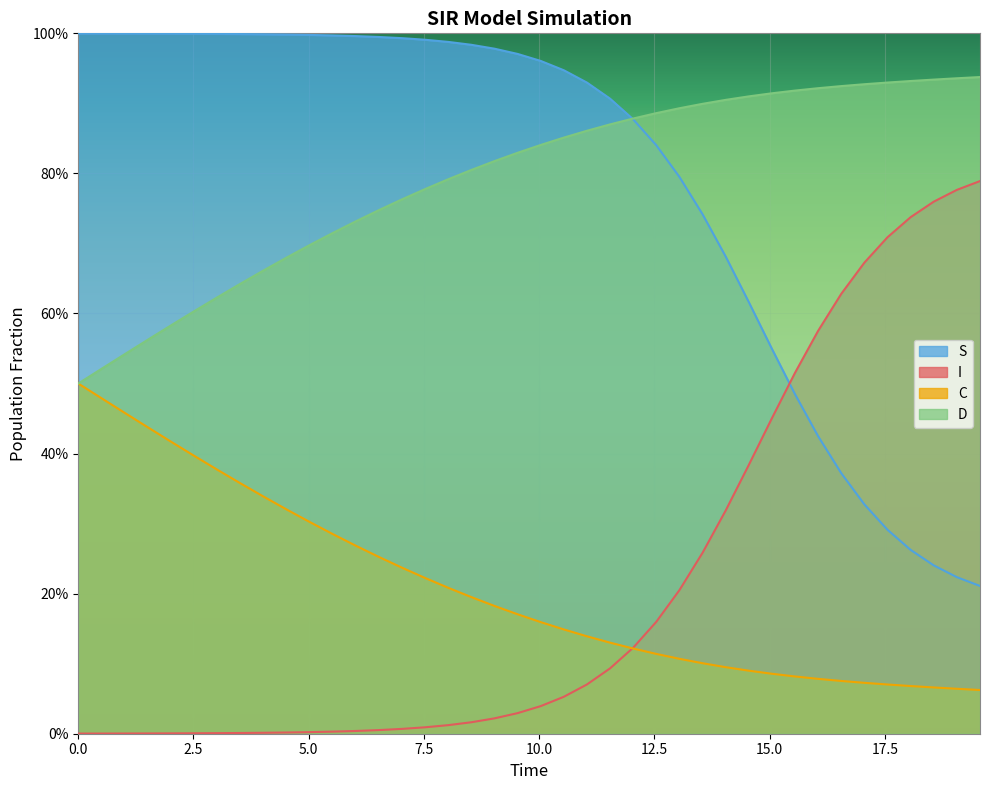

How many D values are between 0 and 1?

40